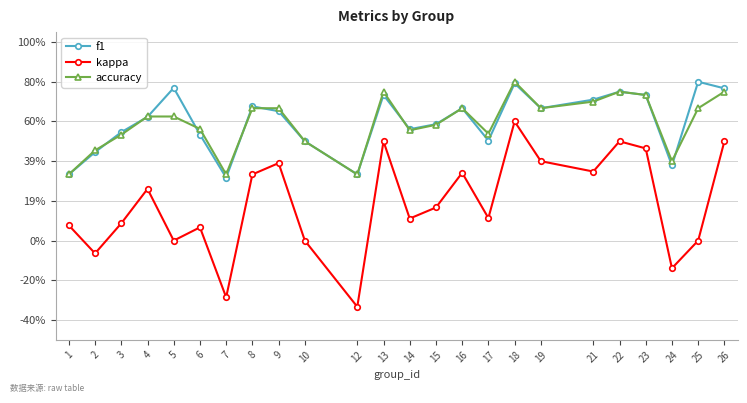

Is the value of accuracy at 17 greater than the value of kappa at 3?

Yes